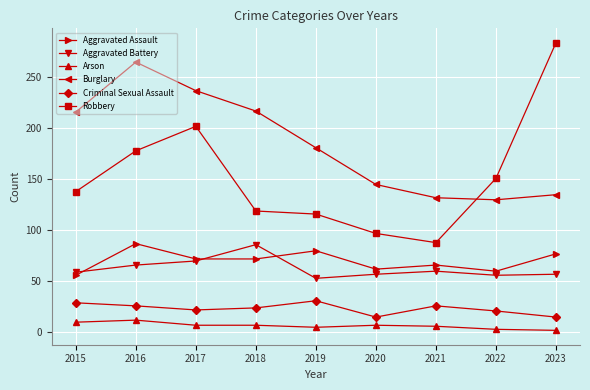

What are all the series names shown in the legend?

Aggravated Assault, Aggravated Battery, Arson, Burglary, Criminal Sexual Assault, Robbery